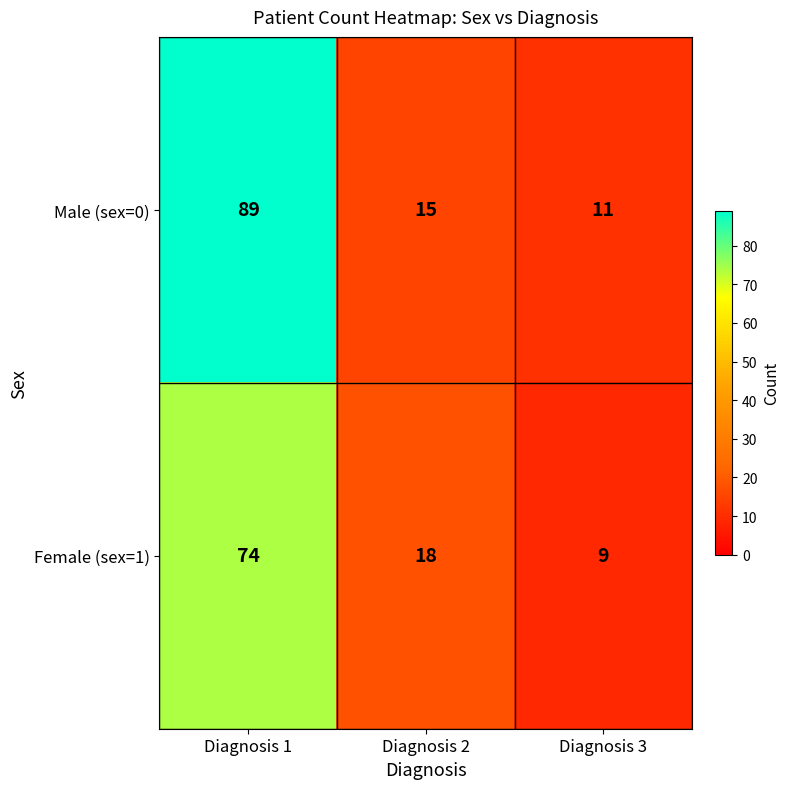

What is the difference between the highest and lowest values at Diagnosis 3?

2